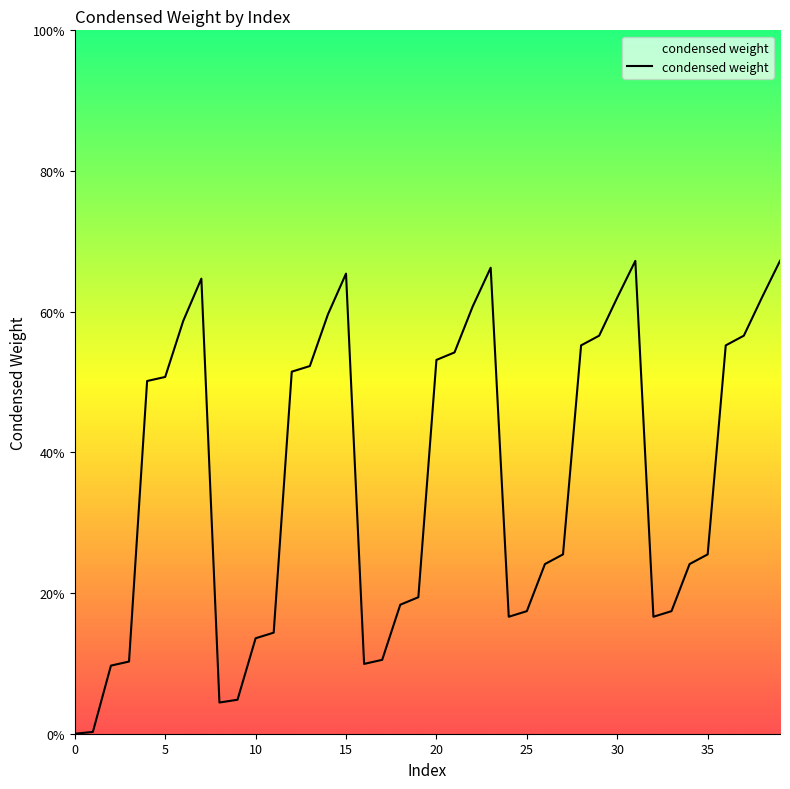

What is the difference between the maximum and minimum values?

67.2